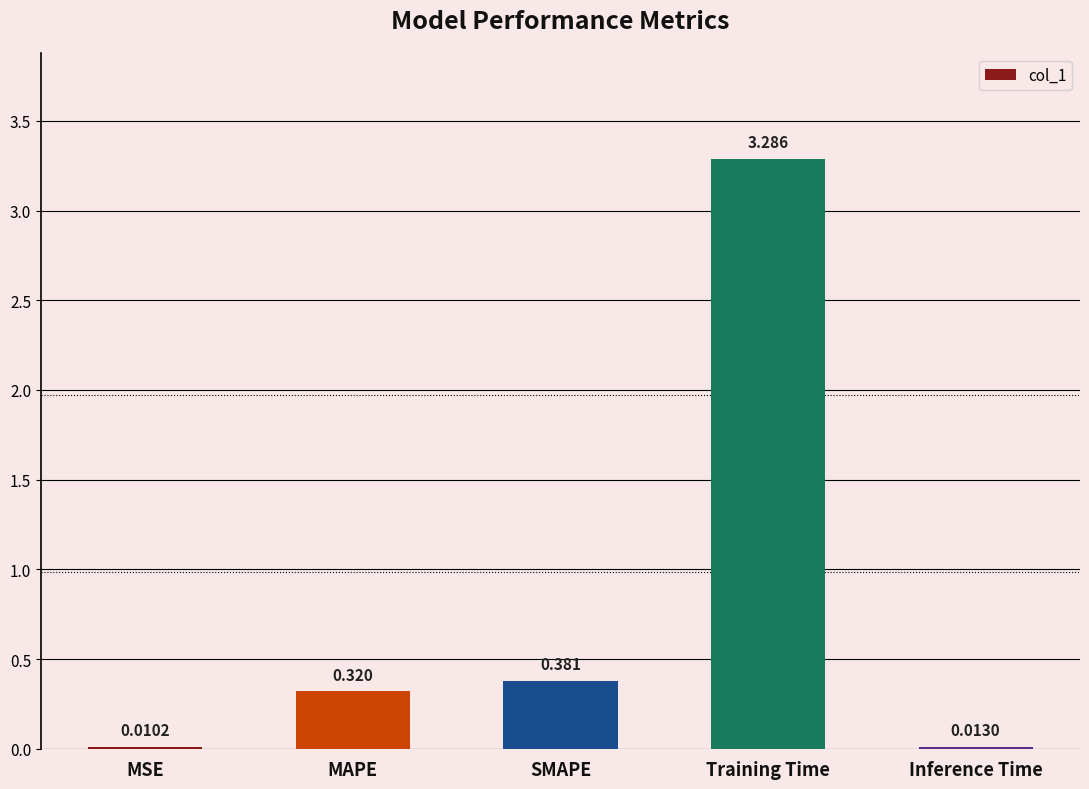

At which label is the value closest to 1?

SMAPE